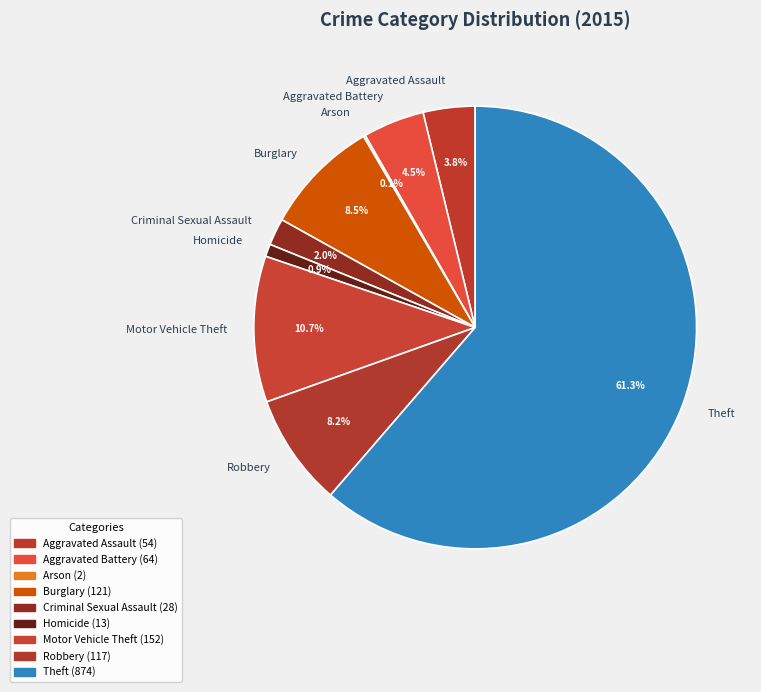

Is there a majority slice in this chart?

Yes